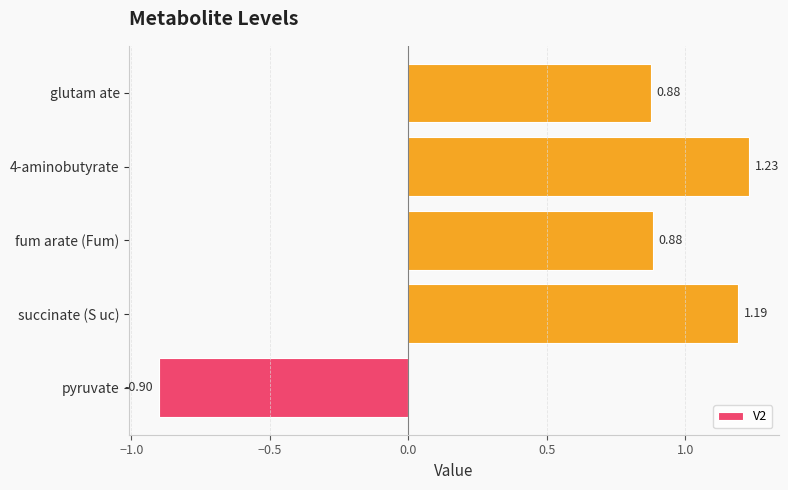

What is the difference between the maximum and minimum values?

2.1